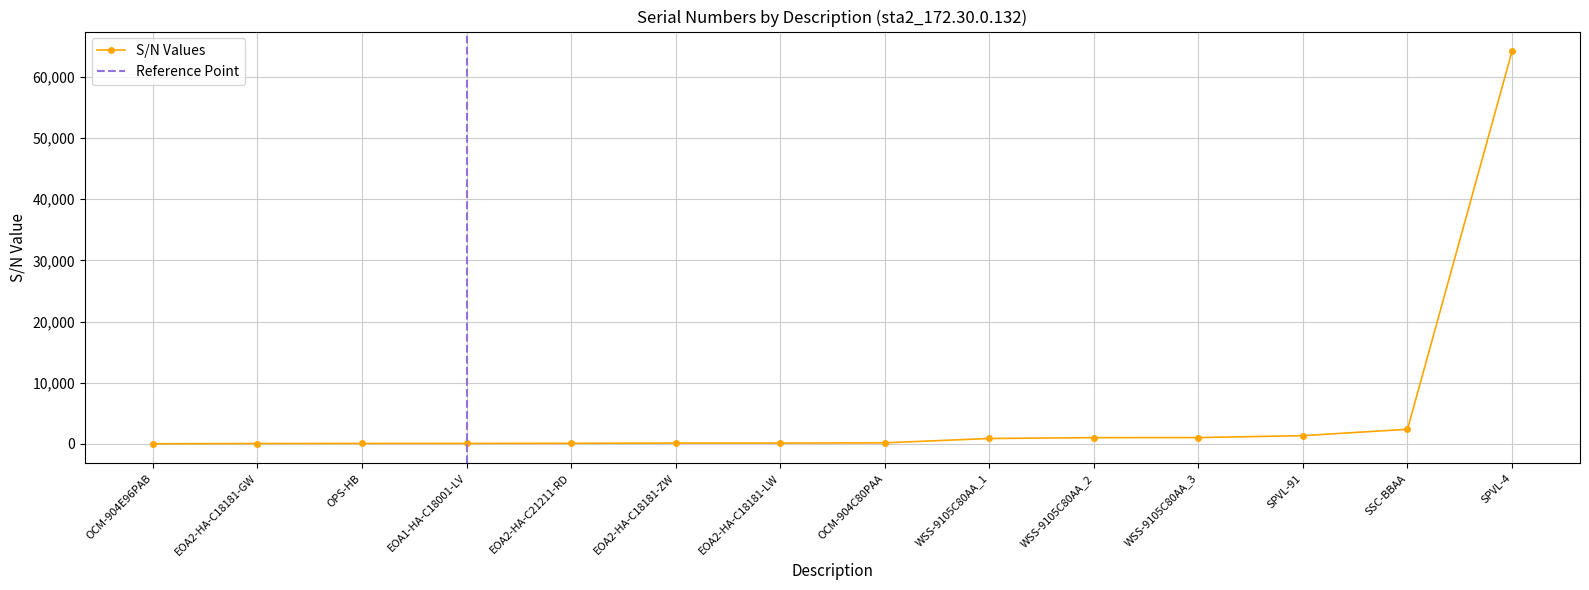

What is the difference between the values at OCM-904C80PAA and WSS-9105C80AA_1?

712